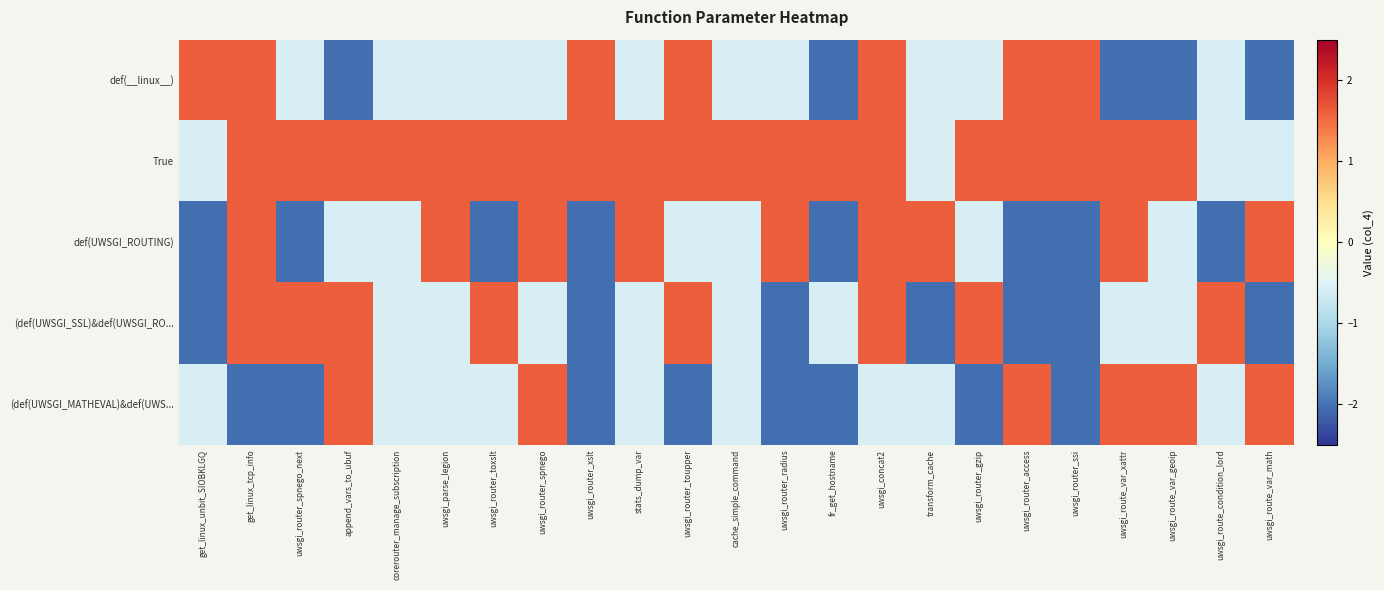

Reading left to right, extract all data points from this chart.

def(__linux__): get_linux_unbit_SIOBKLGQ=1.6	get_linux_tcp_info=1.6	uwsgi_router_spnego_next=-0.6	append_vars_to_ubuf=-2.0	corerouter_manage_subscription=-0.6	uwsgi_parse_legion=-0.6	uwsgi_router_toxslt=-0.6	uwsgi_router_spnego=-0.6	uwsgi_router_xslt=1.6	stats_dump_var=-0.6	uwsgi_router_toupper=1.6	cache_simple_command=-0.6	uwsgi_router_radius=-0.6	fr_get_hostname=-2.0	uwsgi_concat2=1.6	transform_cache=-0.6	uwsgi_router_gzip=-0.6	uwsgi_router_access=1.6	uwsgi_router_ssi=1.6	uwsgi_route_var_xattr=-2.0	uwsgi_route_var_geoip=-2.0	uwsgi_route_condition_lord=-0.6	uwsgi_route_var_math=-2.0
True: get_linux_unbit_SIOBKLGQ=-0.6	get_linux_tcp_info=1.6	uwsgi_router_spnego_next=1.6	append_vars_to_ubuf=1.6	corerouter_manage_subscription=1.6	uwsgi_parse_legion=1.6	uwsgi_router_toxslt=1.6	uwsgi_router_spnego=1.6	uwsgi_router_xslt=1.6	stats_dump_var=1.6	uwsgi_router_toupper=1.6	cache_simple_command=1.6	uwsgi_router_radius=1.6	fr_get_hostname=1.6	uwsgi_concat2=1.6	transform_cache=-0.6	uwsgi_router_gzip=1.6	uwsgi_router_access=1.6	uwsgi_router_ssi=1.6	uwsgi_route_var_xattr=1.6	uwsgi_route_var_geoip=1.6	uwsgi_route_condition_lord=-0.6	uwsgi_route_var_math=-0.6
def(UWSGI_ROUTING): get_linux_unbit_SIOBKLGQ=-2.0	get_linux_tcp_info=1.6	uwsgi_router_spnego_next=-2.0	append_vars_to_ubuf=-0.6	corerouter_manage_subscription=-0.6	uwsgi_parse_legion=1.6	uwsgi_router_toxslt=-2.0	uwsgi_router_spnego=1.6	uwsgi_router_xslt=-2.0	stats_dump_var=1.6	uwsgi_router_toupper=-0.6	cache_simple_command=-0.6	uwsgi_router_radius=1.6	fr_get_hostname=-2.0	uwsgi_concat2=1.6	transform_cache=1.6	uwsgi_router_gzip=-0.6	uwsgi_router_access=-2.0	uwsgi_router_ssi=-2.0	uwsgi_route_var_xattr=1.6	uwsgi_route_var_geoip=-0.6	uwsgi_route_condition_lord=-2.0	uwsgi_route_var_math=1.6
(def(UWSGI_SSL)&def(UWSGI_RO...: get_linux_unbit_SIOBKLGQ=-2.0	get_linux_tcp_info=1.6	uwsgi_router_spnego_next=1.6	append_vars_to_ubuf=1.6	corerouter_manage_subscription=-0.6	uwsgi_parse_legion=-0.6	uwsgi_router_toxslt=1.6	uwsgi_router_spnego=-0.6	uwsgi_router_xslt=-2.0	stats_dump_var=-0.6	uwsgi_router_toupper=1.6	cache_simple_command=-0.6	uwsgi_router_radius=-2.0	fr_get_hostname=-0.6	uwsgi_concat2=1.6	transform_cache=-2.0	uwsgi_router_gzip=1.6	uwsgi_router_access=-2.0	uwsgi_router_ssi=-2.0	uwsgi_route_var_xattr=-0.6	uwsgi_route_var_geoip=-0.6	uwsgi_route_condition_lord=1.6	uwsgi_route_var_math=-2.0
(def(UWSGI_MATHEVAL)&def(UWS...: get_linux_unbit_SIOBKLGQ=-0.6	get_linux_tcp_info=-2.0	uwsgi_router_spnego_next=-2.0	append_vars_to_ubuf=1.6	corerouter_manage_subscription=-0.6	uwsgi_parse_legion=-0.6	uwsgi_router_toxslt=-0.6	uwsgi_router_spnego=1.6	uwsgi_router_xslt=-2.0	stats_dump_var=-0.6	uwsgi_router_toupper=-2.0	cache_simple_command=-0.6	uwsgi_router_radius=-2.0	fr_get_hostname=-2.0	uwsgi_concat2=-0.6	transform_cache=-0.6	uwsgi_router_gzip=-2.0	uwsgi_router_access=1.6	uwsgi_router_ssi=-2.0	uwsgi_route_var_xattr=1.6	uwsgi_route_var_geoip=1.6	uwsgi_route_condition_lord=-0.6	uwsgi_route_var_math=1.6